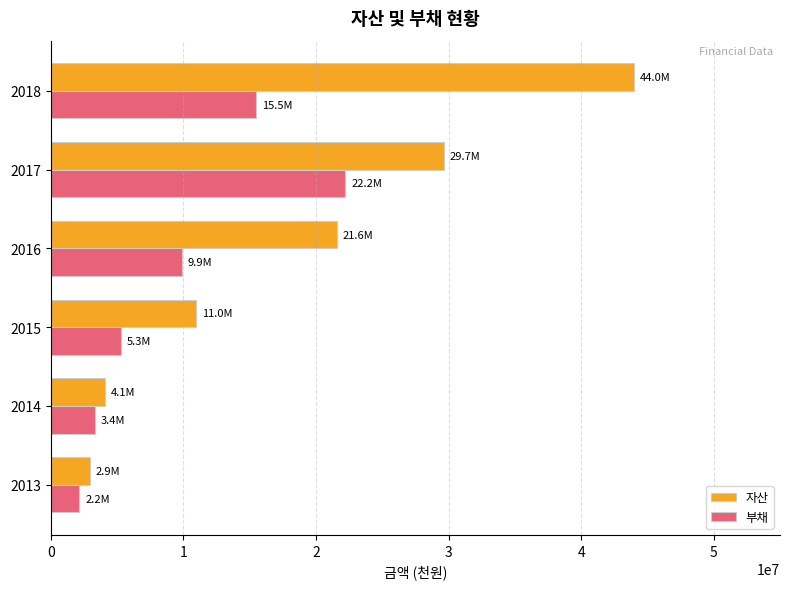

What is the sum of all 부채 values?

58403460